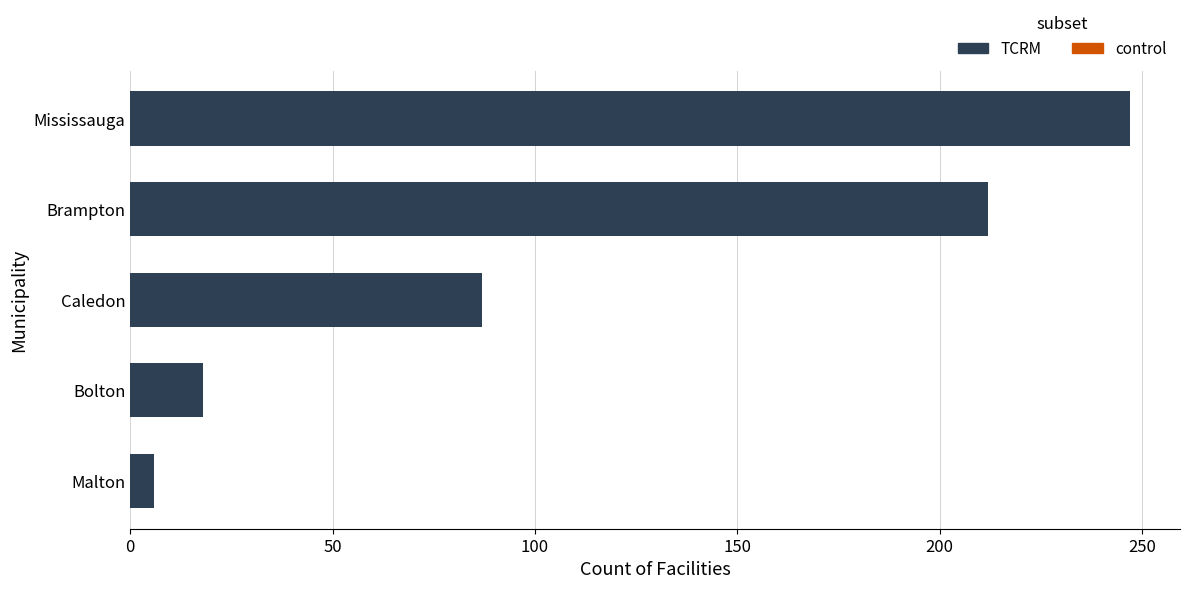

Read the value at Mississauga.

247